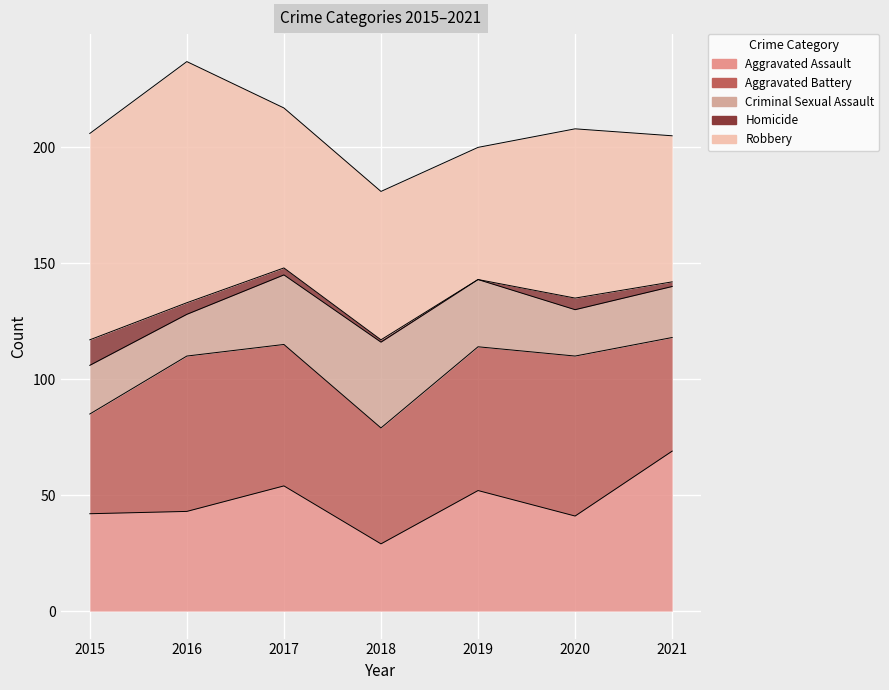

True or false: Robbery and Homicide cross at least once.

False